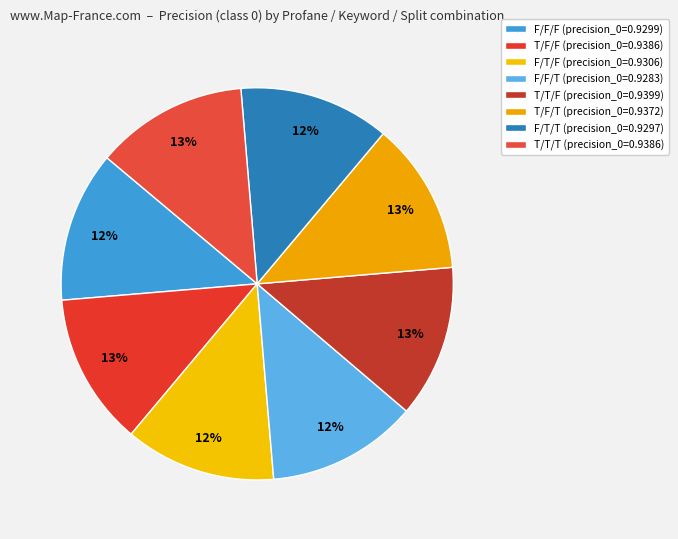

To the nearest percent, what portion does F/T/T represent?

12%